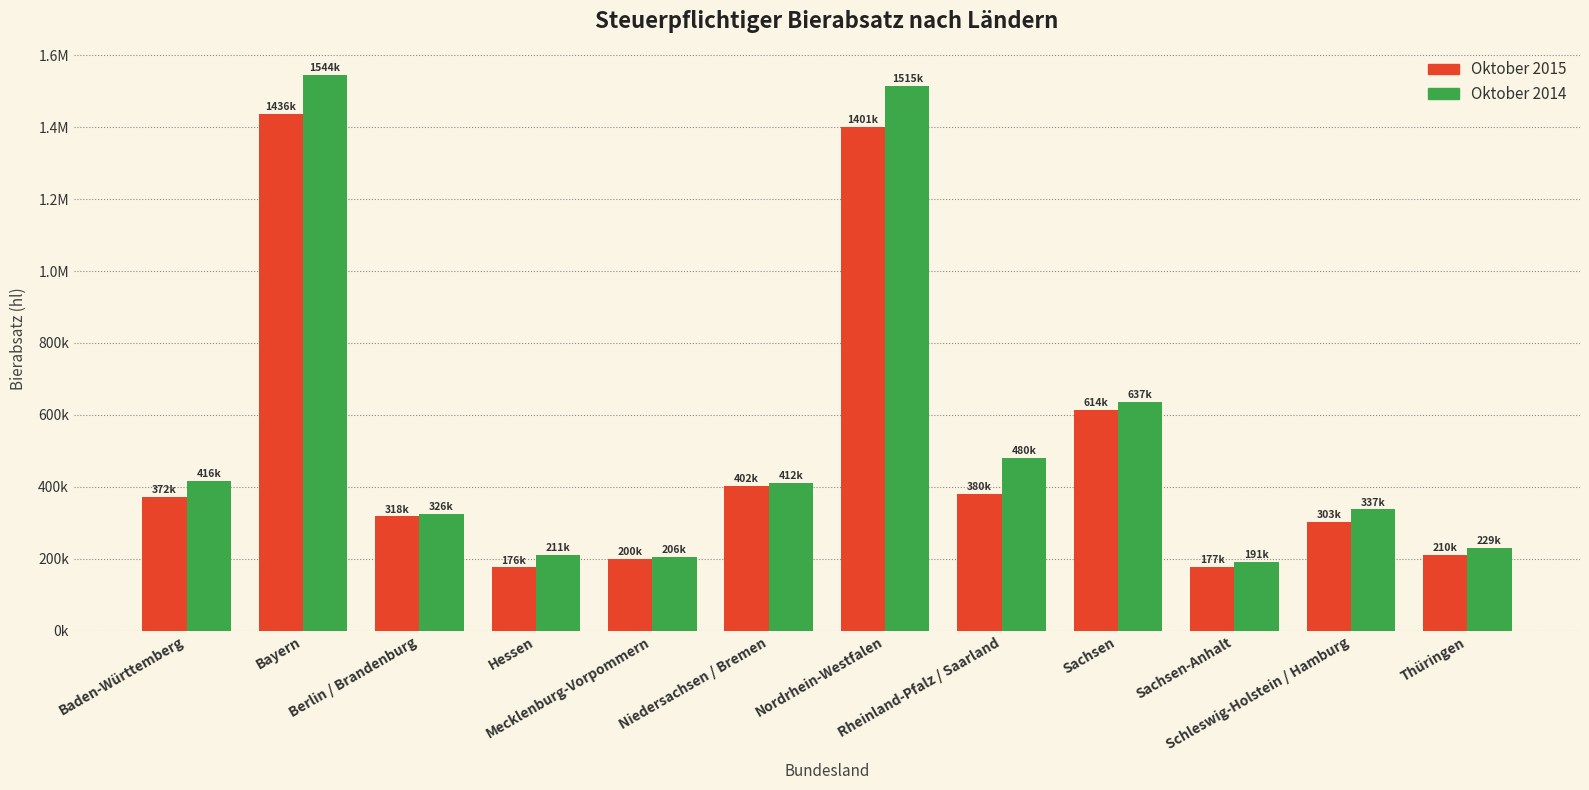

Rank the series at Nordrhein-Westfalen from highest to lowest value.

Oktober 2014, Oktober 2015